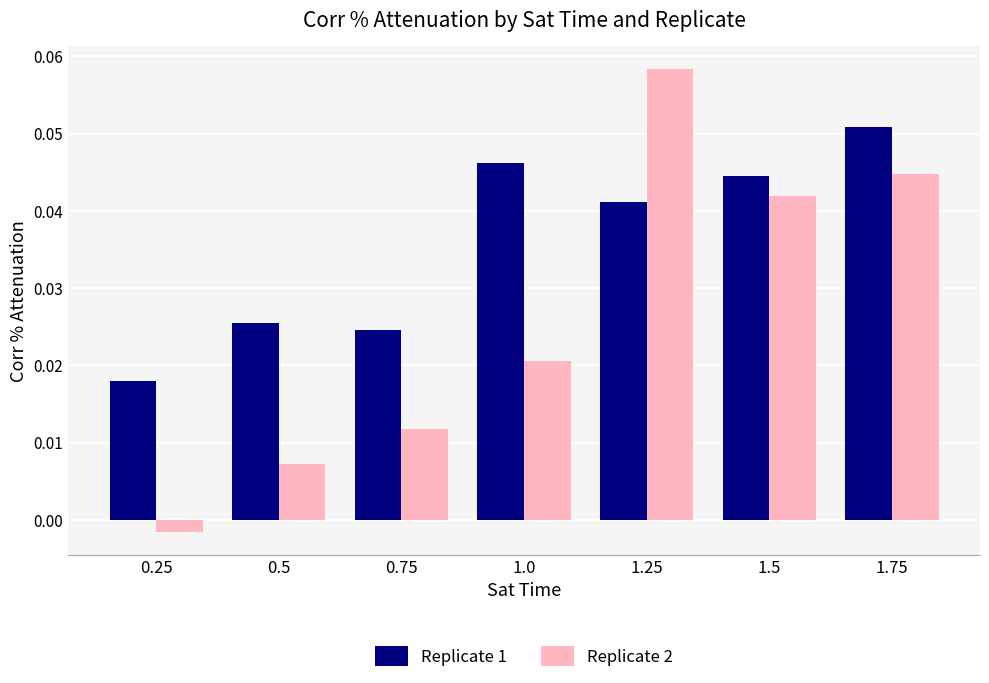

Which series has the largest range (max minus min)?

Replicate 2